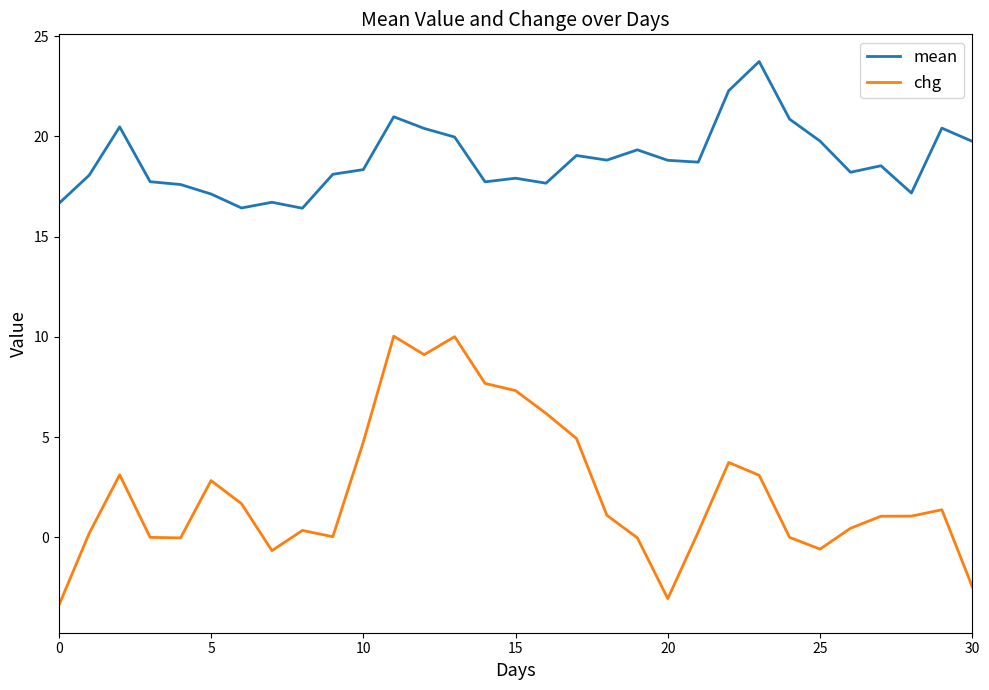

What are all the series names shown in the legend?

mean, chg